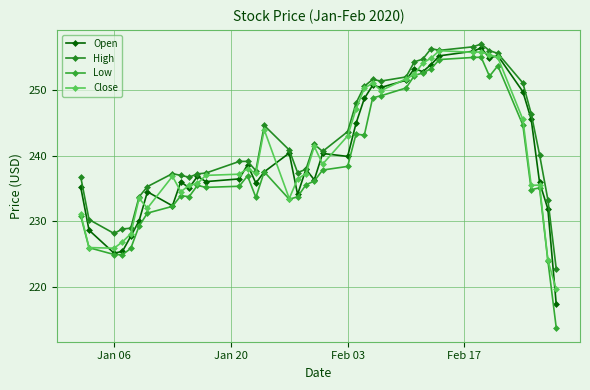

Is this an area chart (filled region under the line)?

No